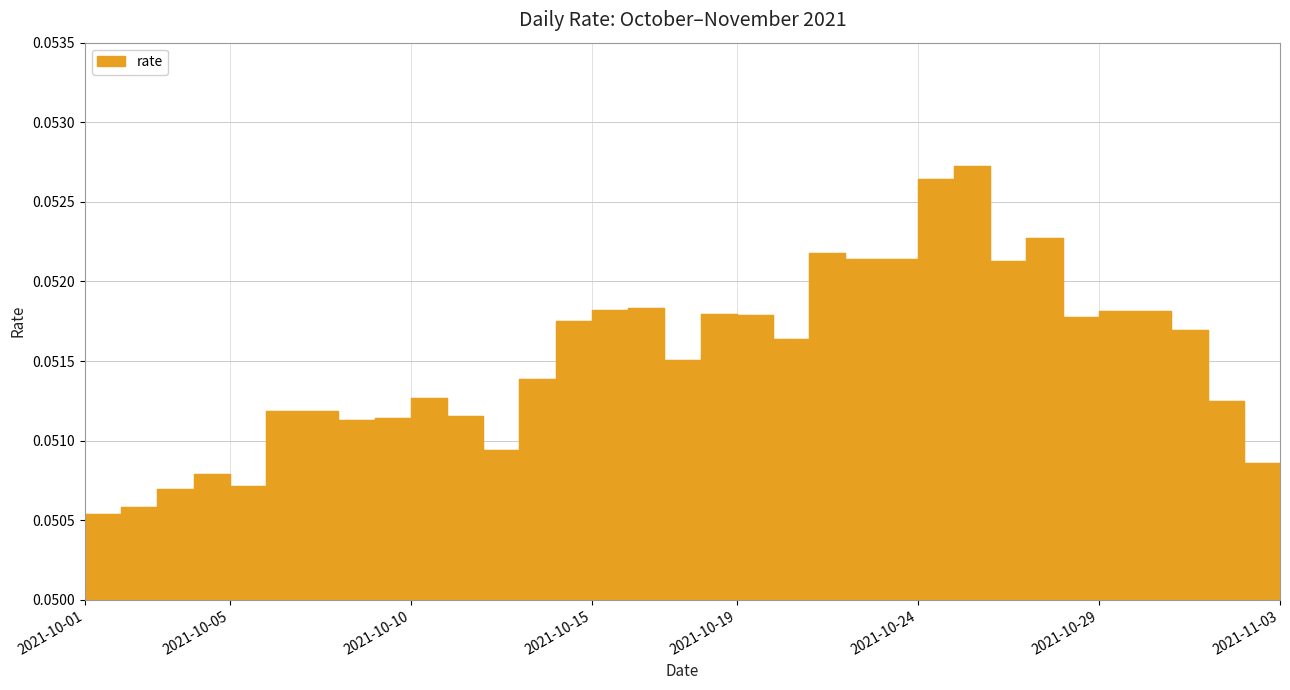

Count the values in the range 0 to 1.

34